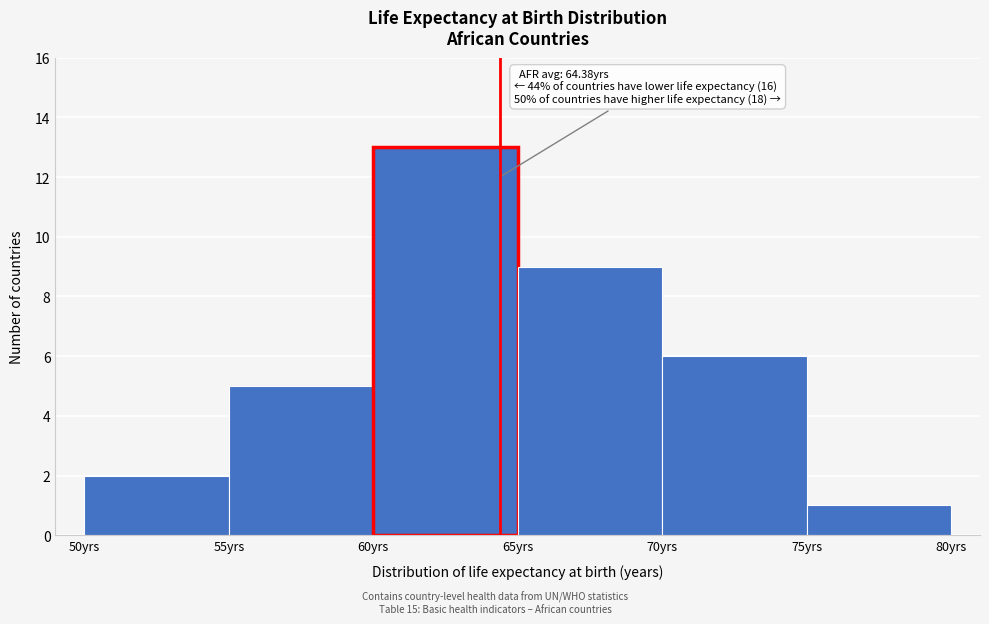

Over which range of the x-axis is the bar tallest?

60 to 65